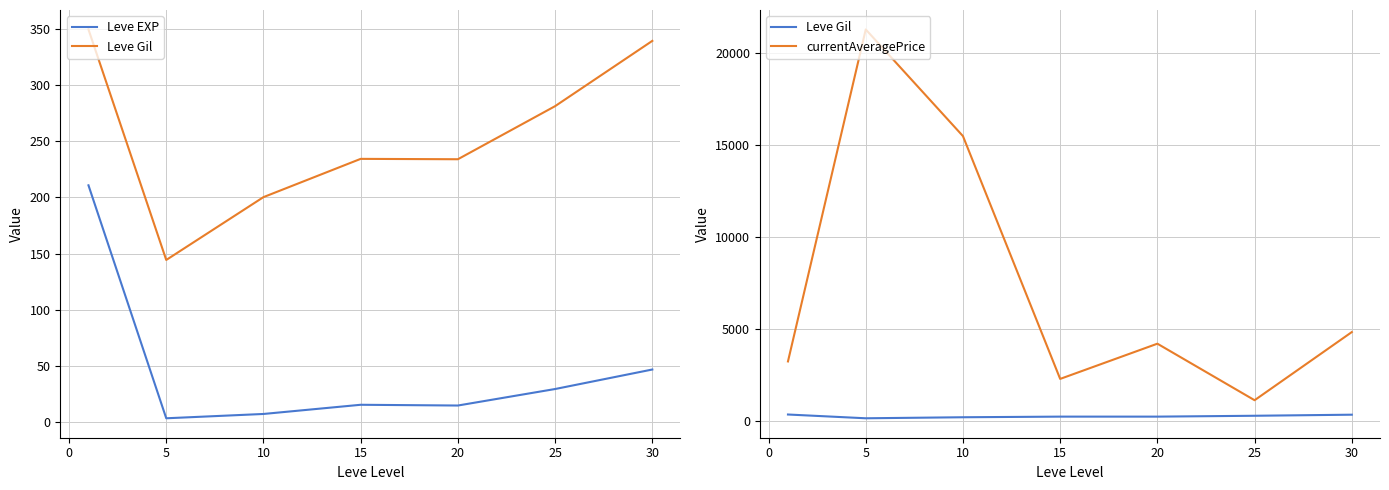

True or false: currentAveragePrice and Leve Gil intersect in this chart.

False